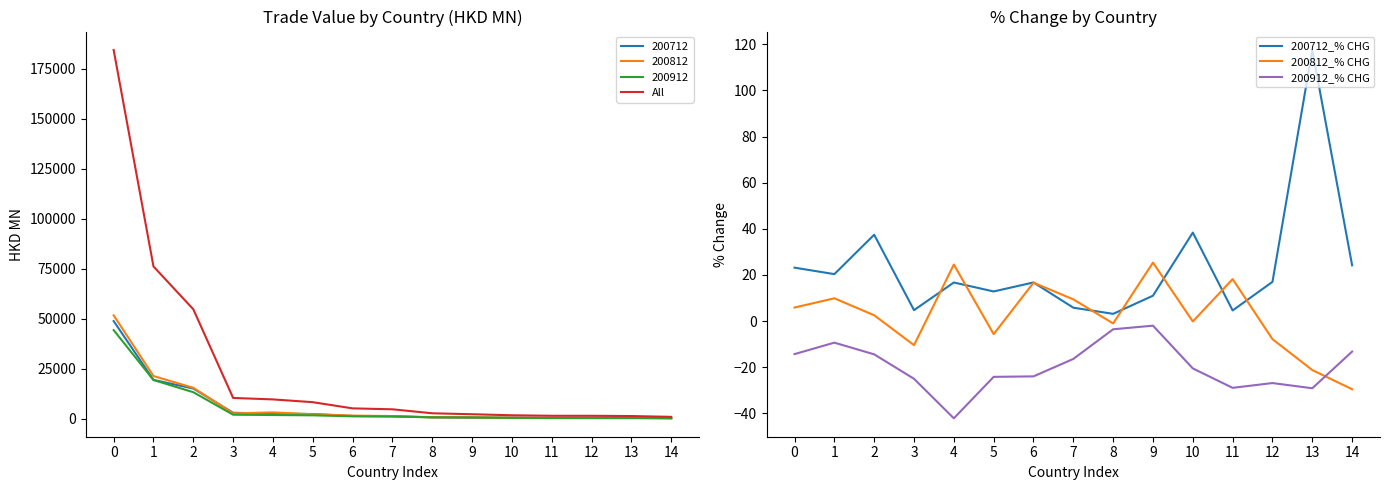

Is it true that 200812_% CHG equals -16.0 at 3?

False